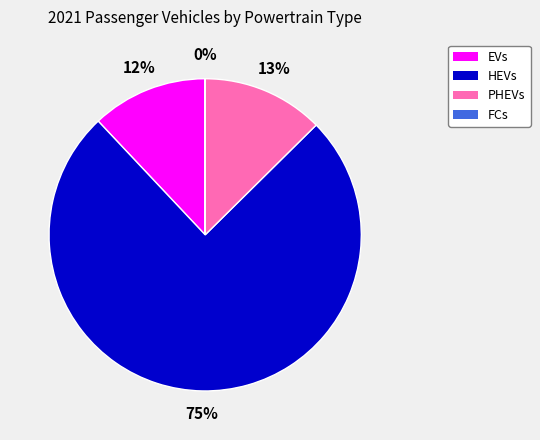

What is the largest slice in the pie chart?

HEVs